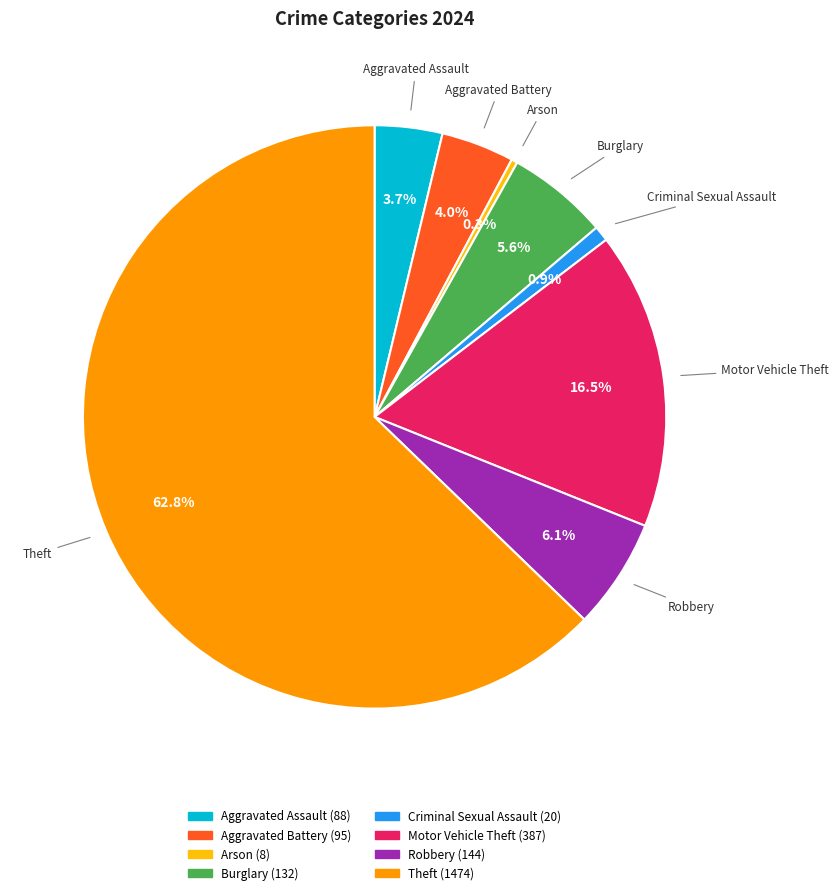

Is it true that Burglary is 16% of the pie?

False